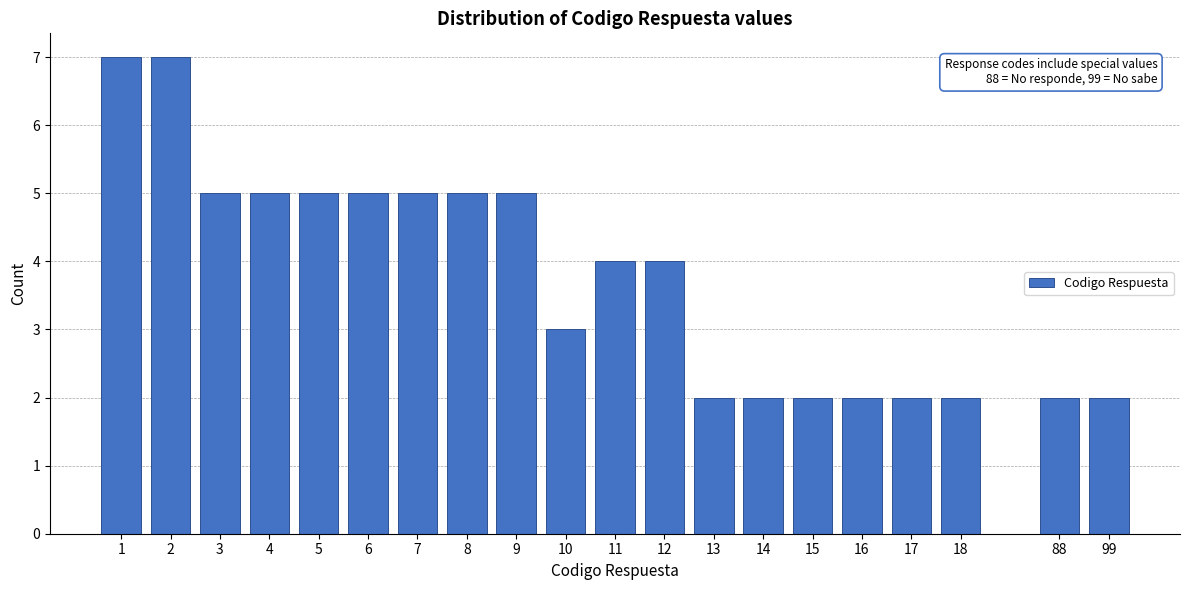

Reading left to right, what are all the values shown in this chart?

1=7	2=7	3=5	4=5	5=5	6=5	7=5	8=5	9=5	10=3	11=4	12=4	13=2	14=2	15=2	16=2	17=2	18=2	88=2	99=2